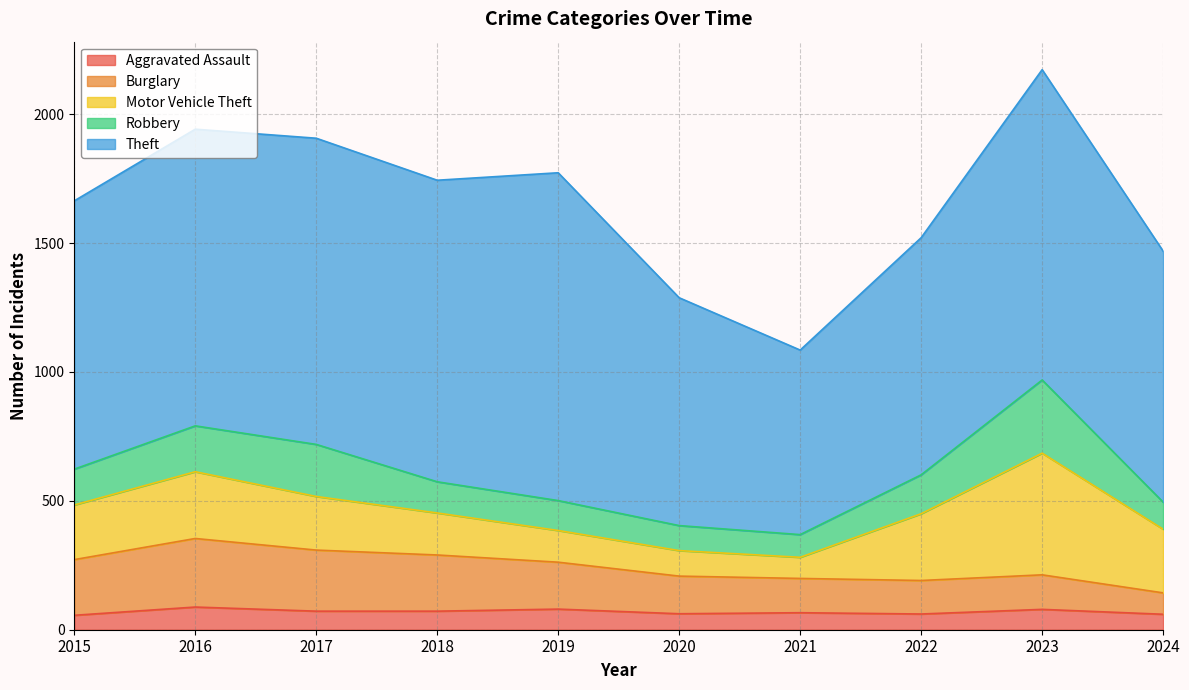

How many data points in Robbery are above 139?

4